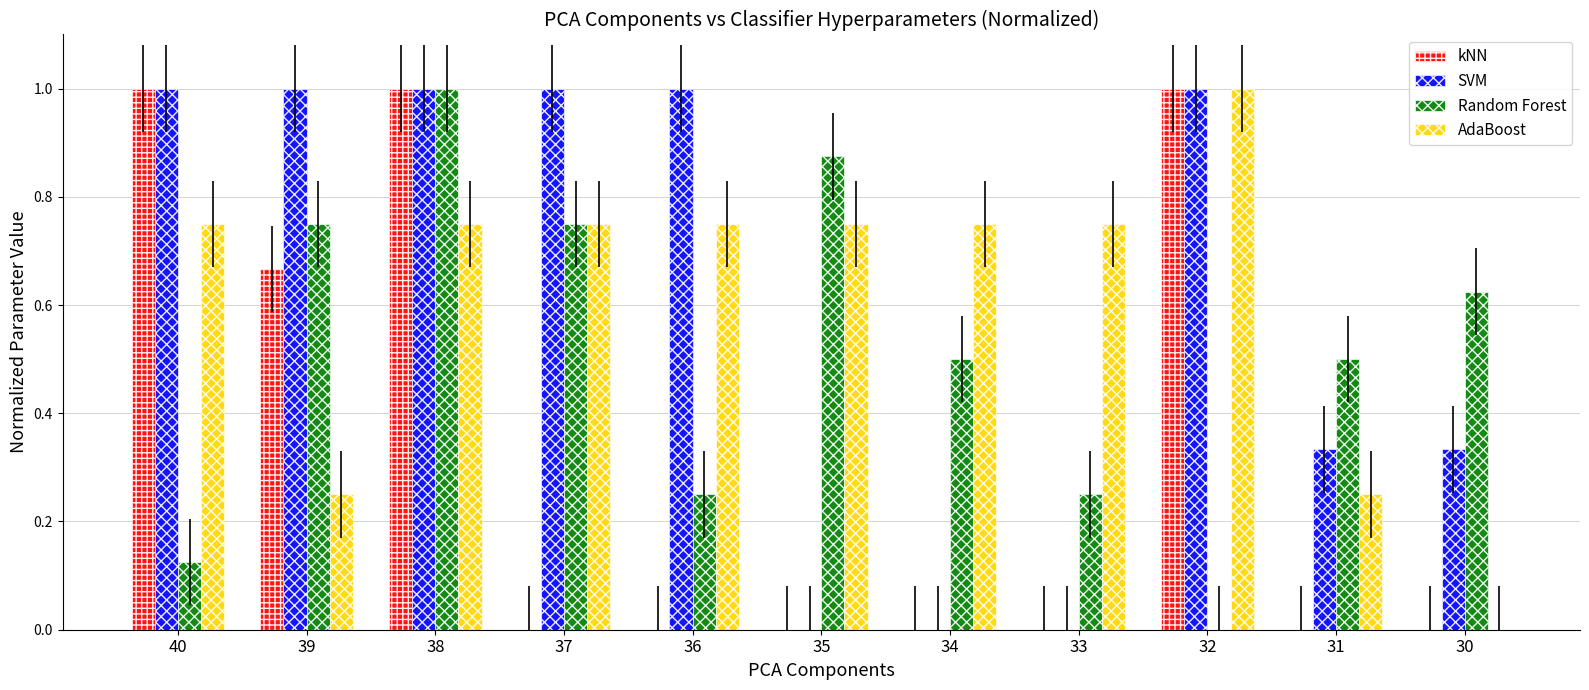

What is the maximum value for AdaBoost?

1.0